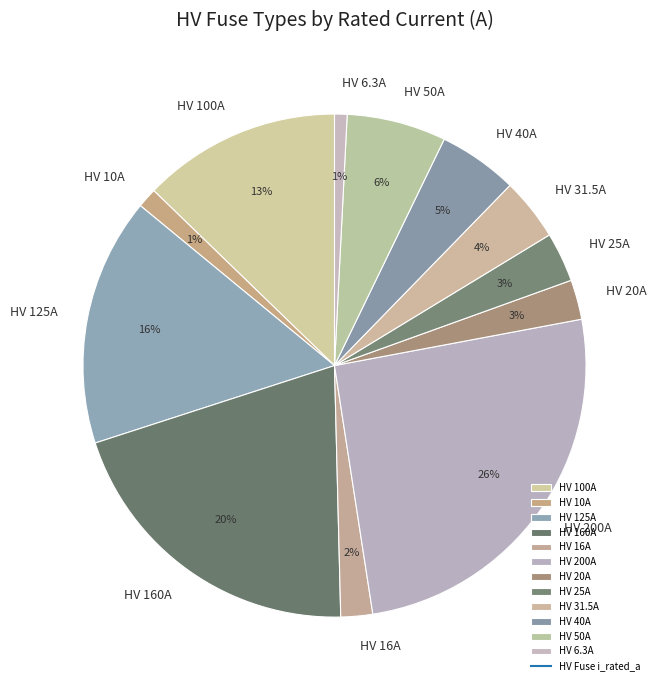

Between HV 125A and HV 200A, which is larger?

HV 200A